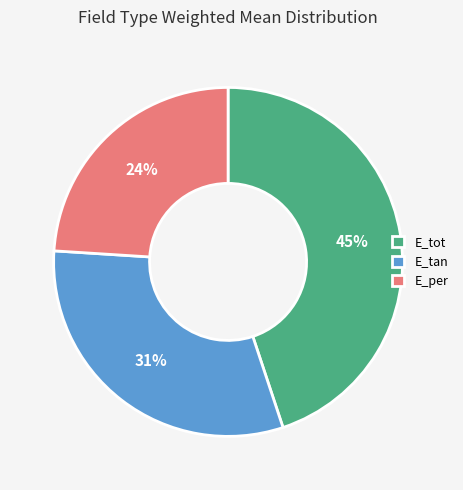

Which slice is the largest?

E_tot